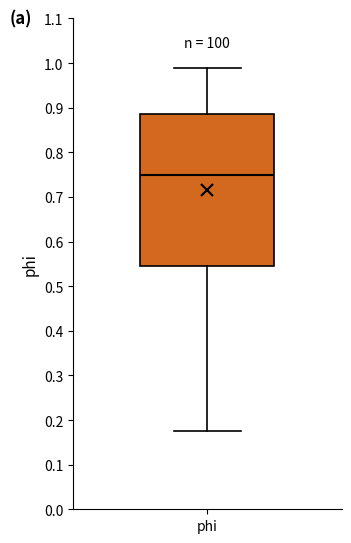

Where is the lower edge of the box for phi on the y-axis? The values are not printed on the chart, so give them approximately, as read against the axis.

0.54